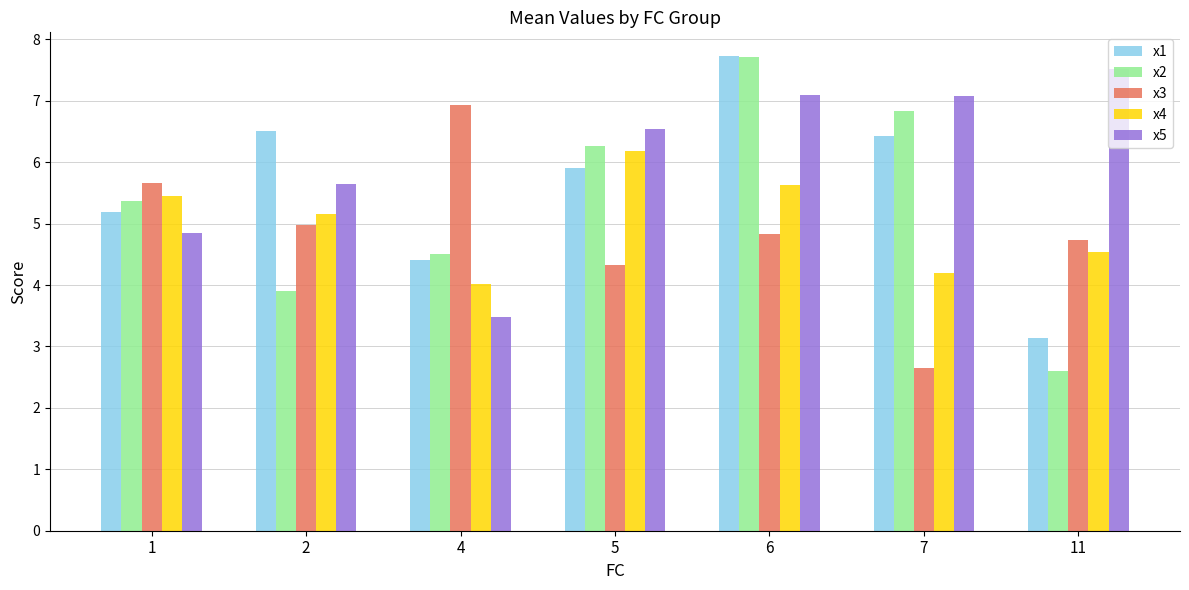

Reading right to left, list all the values displayed in this chart.

x1: 11=3.1	7=6.4	6=7.7	5=5.9	4=4.4	2=6.5	1=5.2
x2: 11=2.6	7=6.8	6=7.7	5=6.3	4=4.5	2=3.9	1=5.4
x3: 11=4.7	7=2.6	6=4.8	5=4.3	4=6.9	2=5.0	1=5.7
x4: 11=4.5	7=4.2	6=5.6	5=6.2	4=4.0	2=5.2	1=5.5
x5: 11=7.5	7=7.1	6=7.1	5=6.5	4=3.5	2=5.6	1=4.9